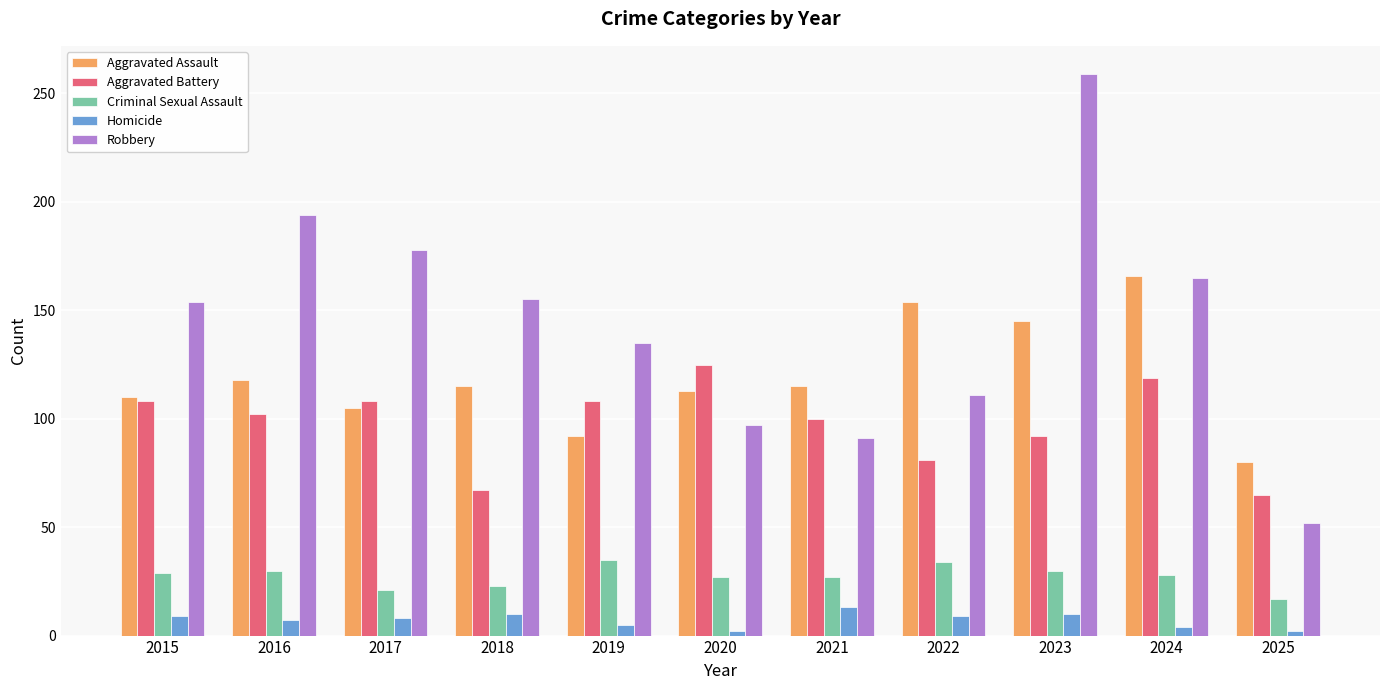

Which series changed the most between 2015 and 2021?

Robbery